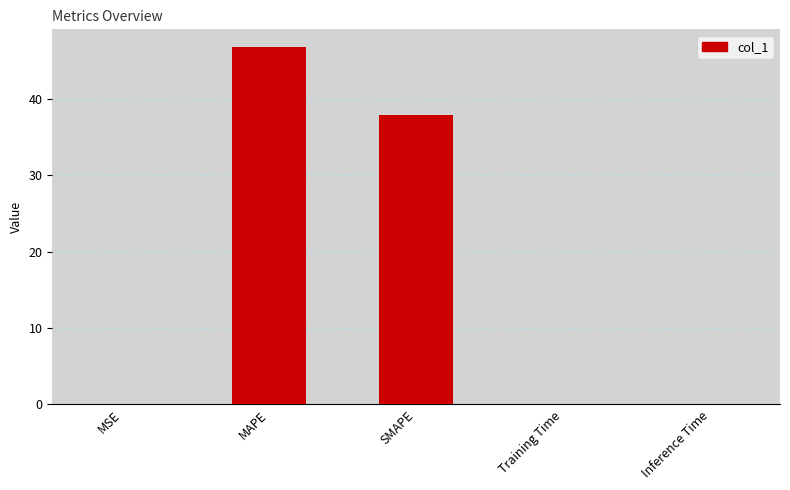

Is it true that the value at MAPE is 64.0?

False